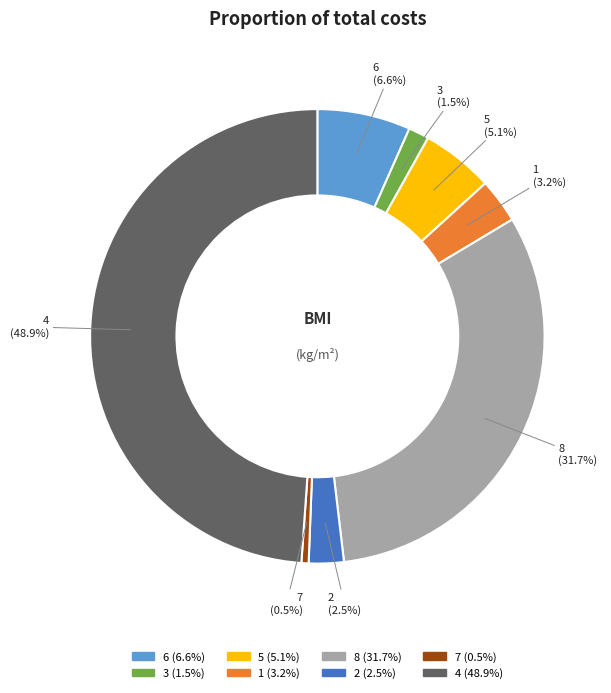

True or false: 1 accounts for 3% of the total.

True